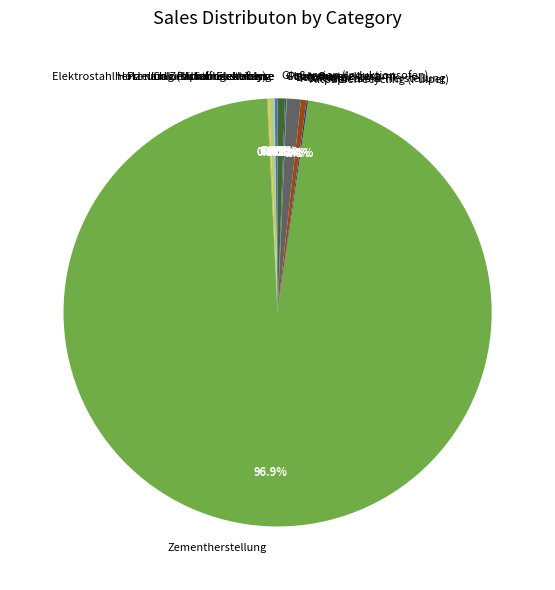

Which slice is the largest?

Zementherstellung